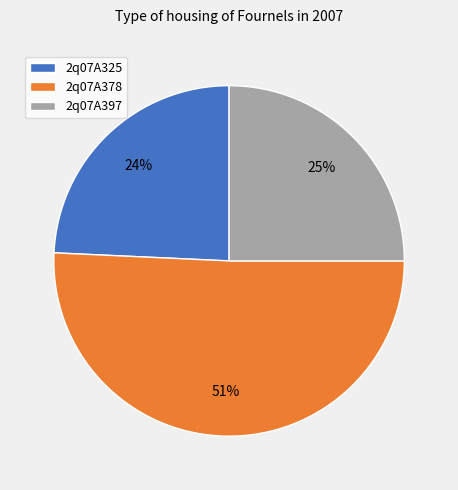

Combined, do 2q07A378 and 2q07A397 account for over 50%?

Yes